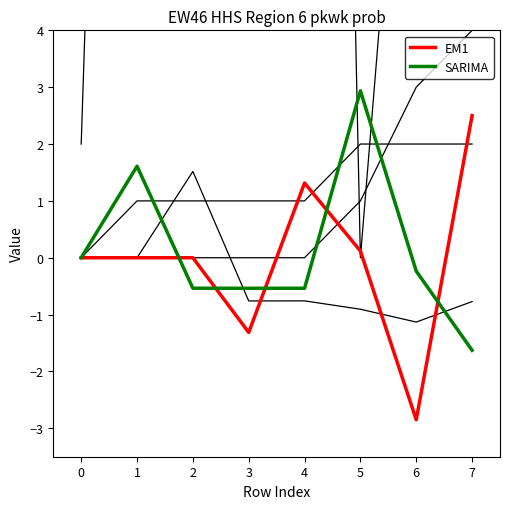

Between 6 and 7, which series saw the biggest shift?

EM1